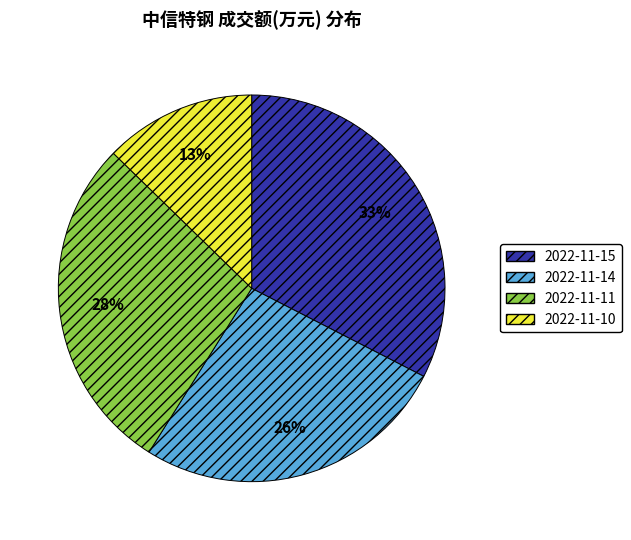

What percentage is the 2022-11-11 slice, to the nearest percent?

28%